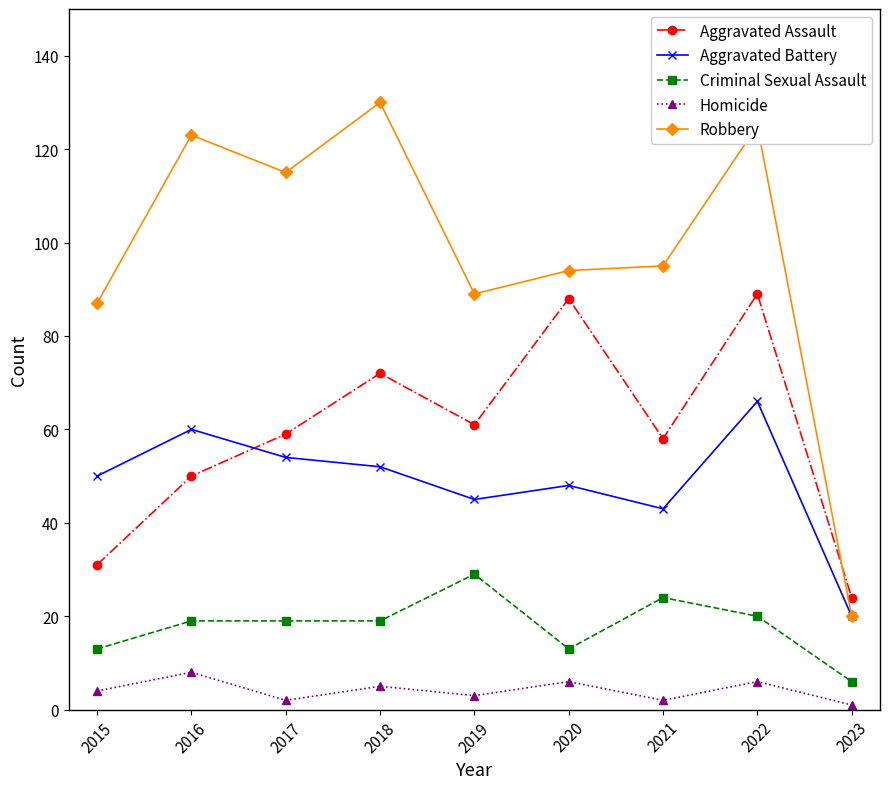

What is the lowest value of the Aggravated Battery series?

20